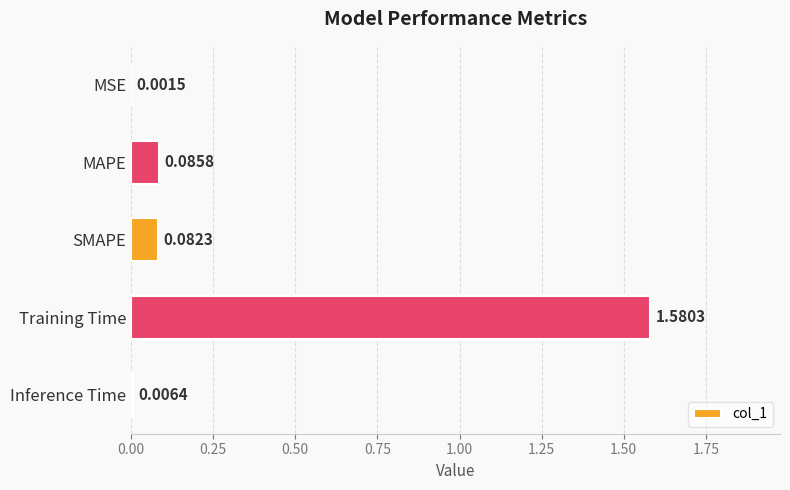

Which has a higher value, MAPE or Training Time?

Training Time